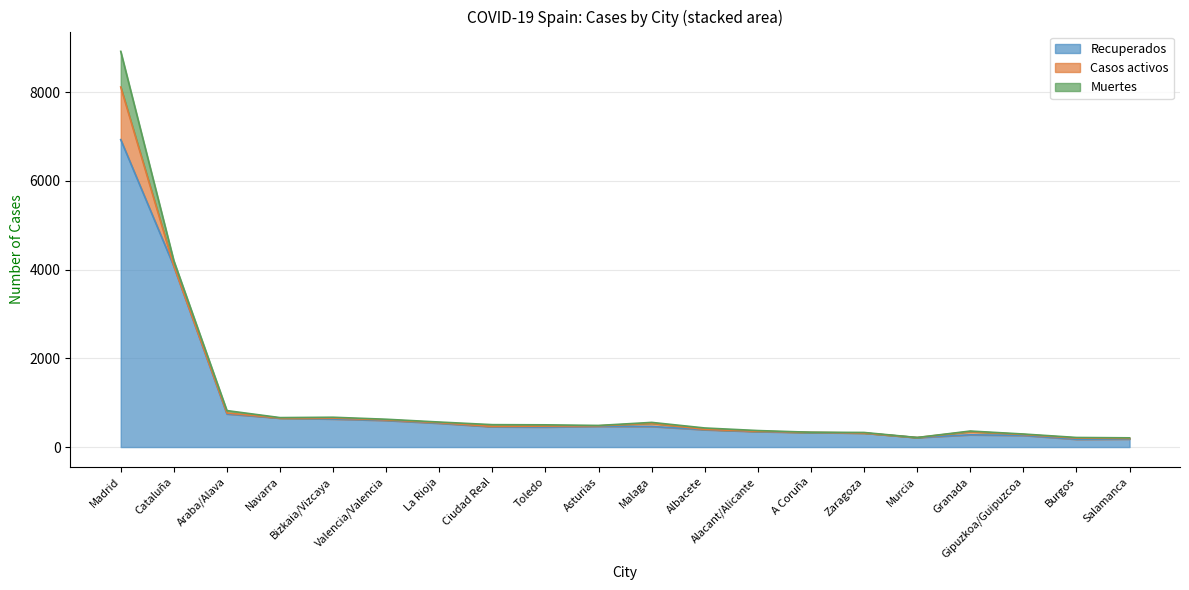

What is the spread (max minus min) of values at Gipuzkoa/Guipuzcoa?

251